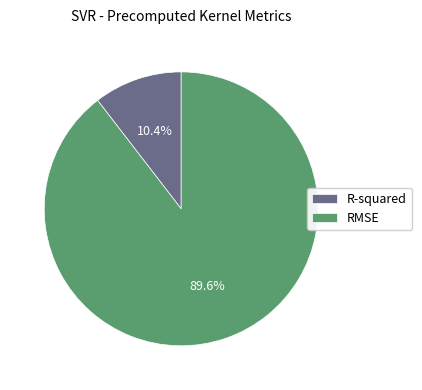

Which category has the smallest portion of the pie?

R-squared